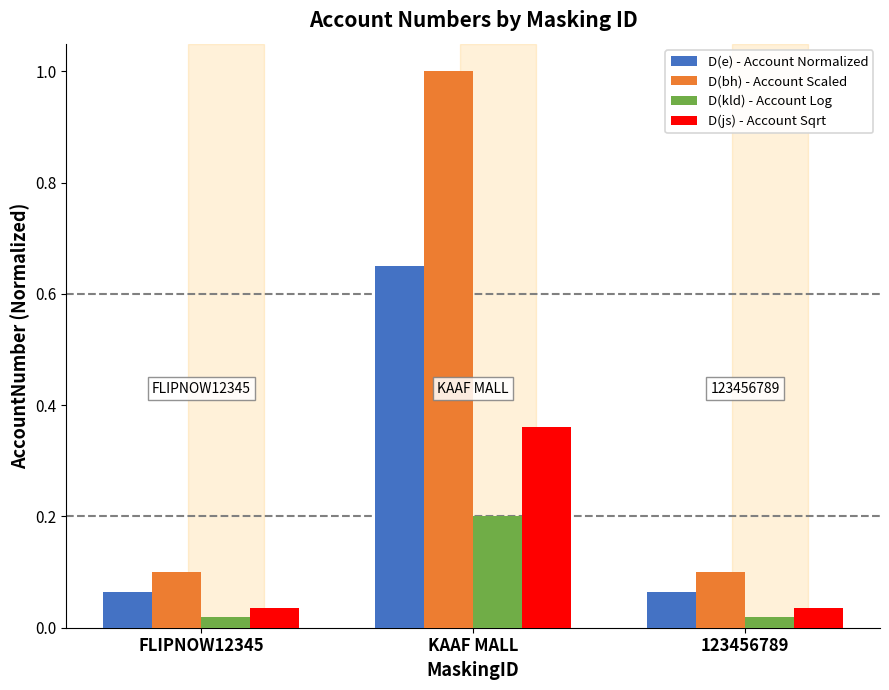

Is it true that D(e) - Account Normalized equals 0.1 at FLIPNOW12345?

True